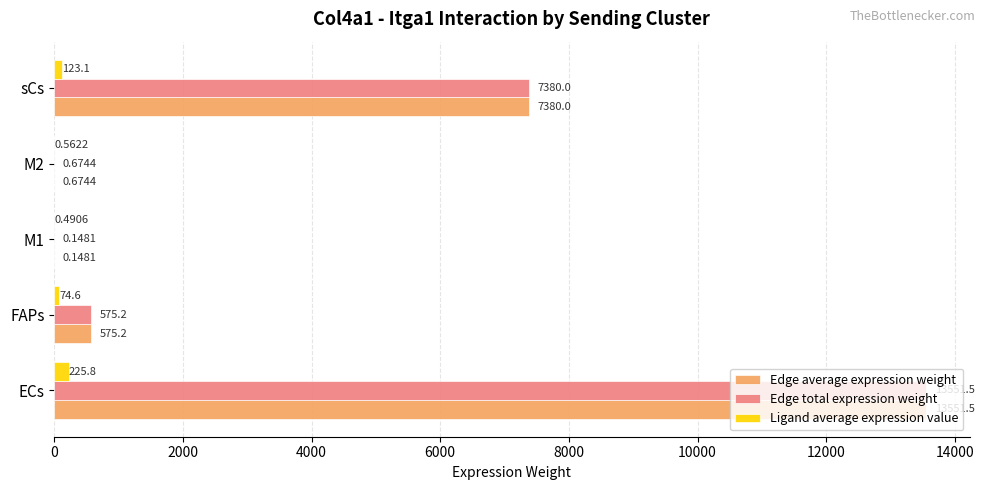

Where is Edge total expression weight nearest to the value 6775?

sCs